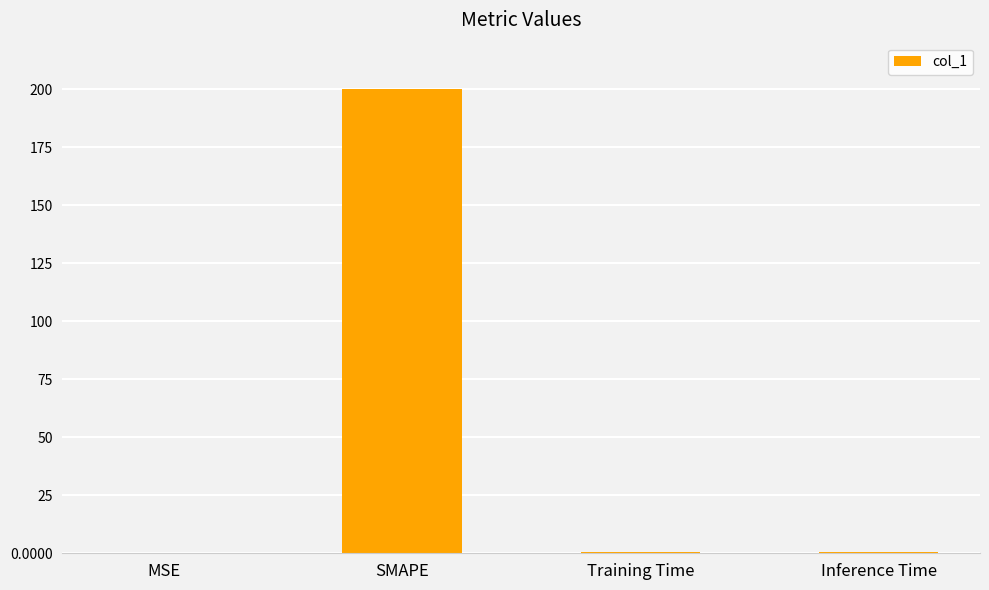

What is the change in value from SMAPE to Inference Time?

-199.6